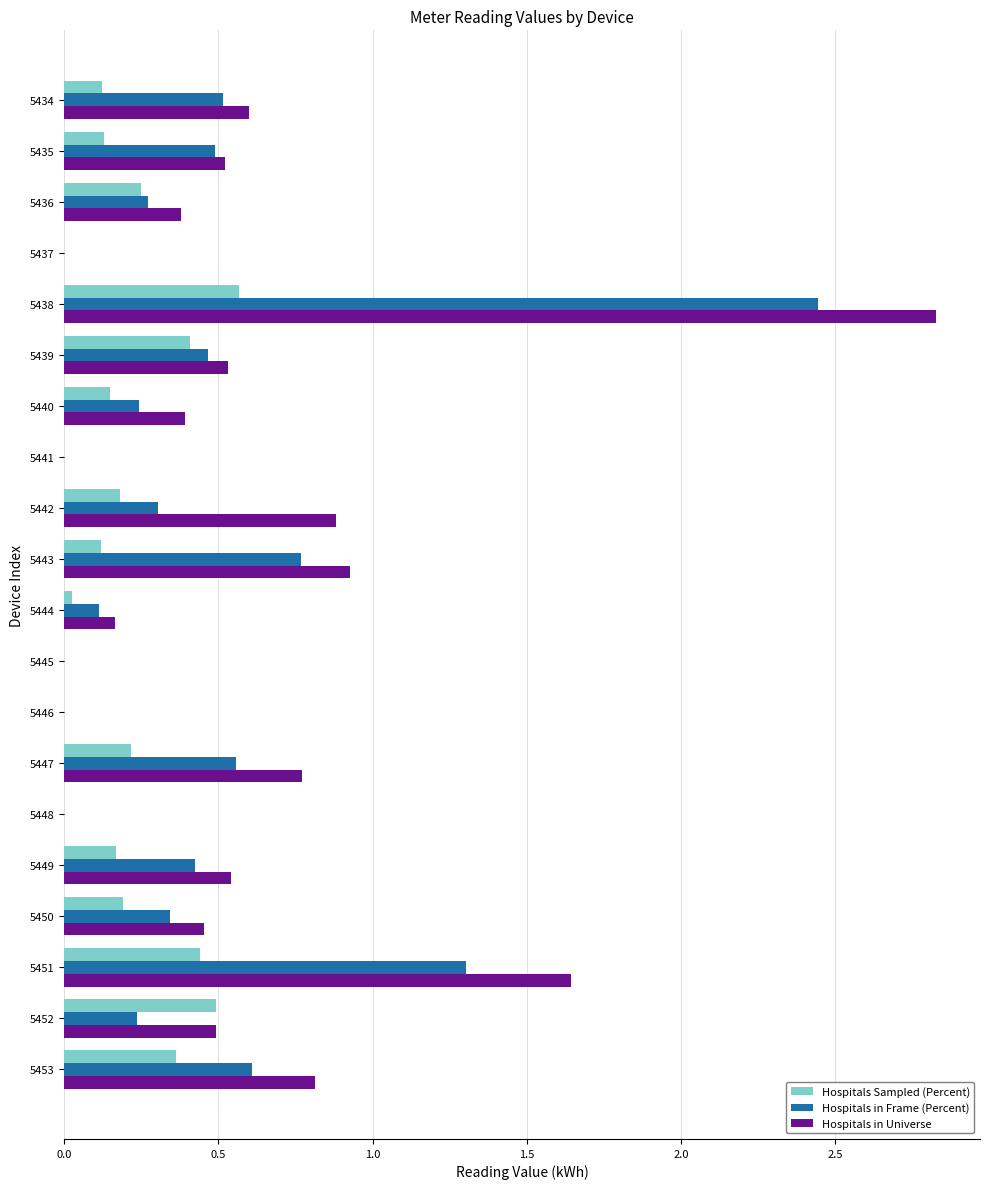

Between 5438 and 5449, which series saw the biggest shift?

Hospitals in Universe